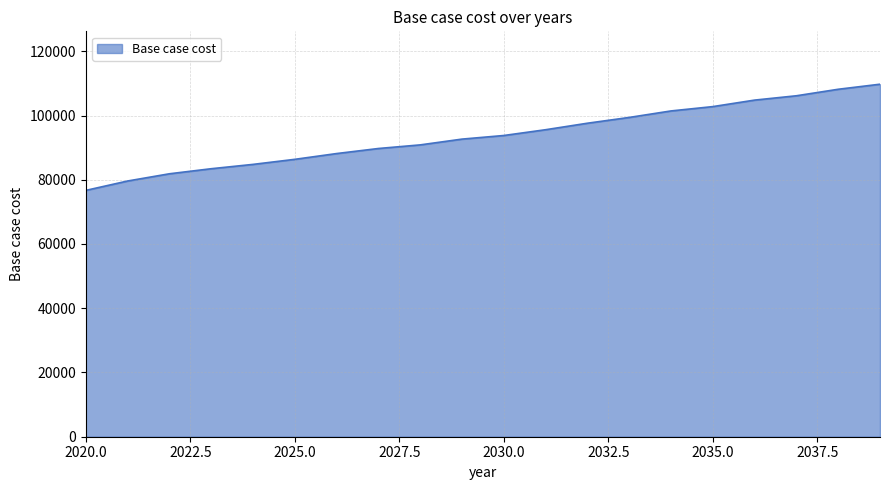

What is the maximum value shown in the chart?

109747.1